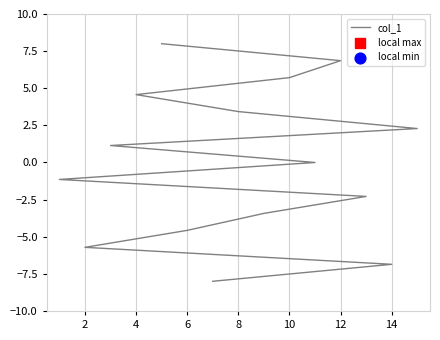

Which has a higher value, 14 or 8?

8